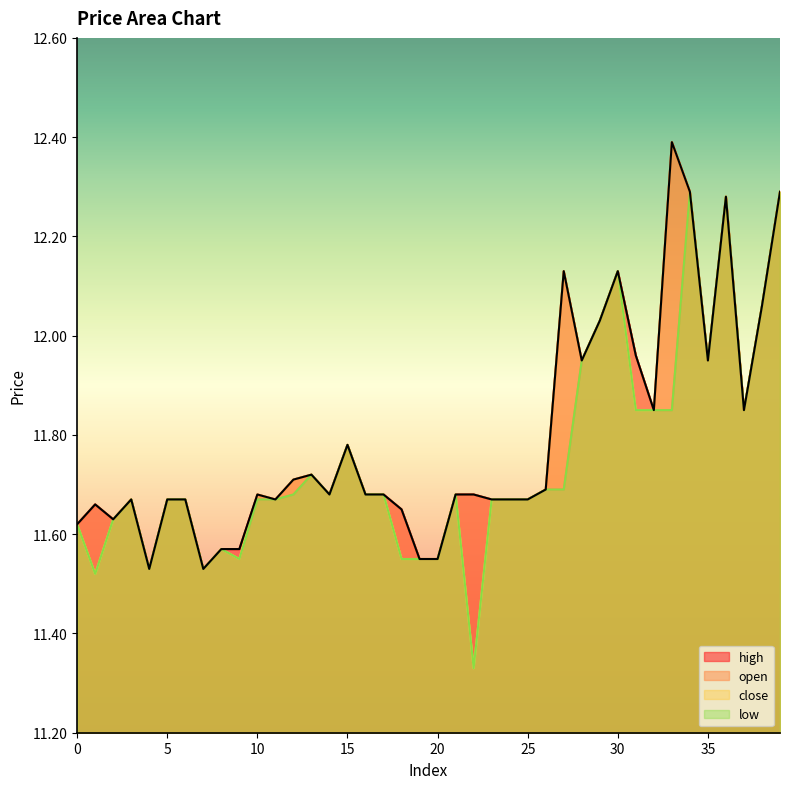

The value of open at 18 is 15.9. True or false?

False